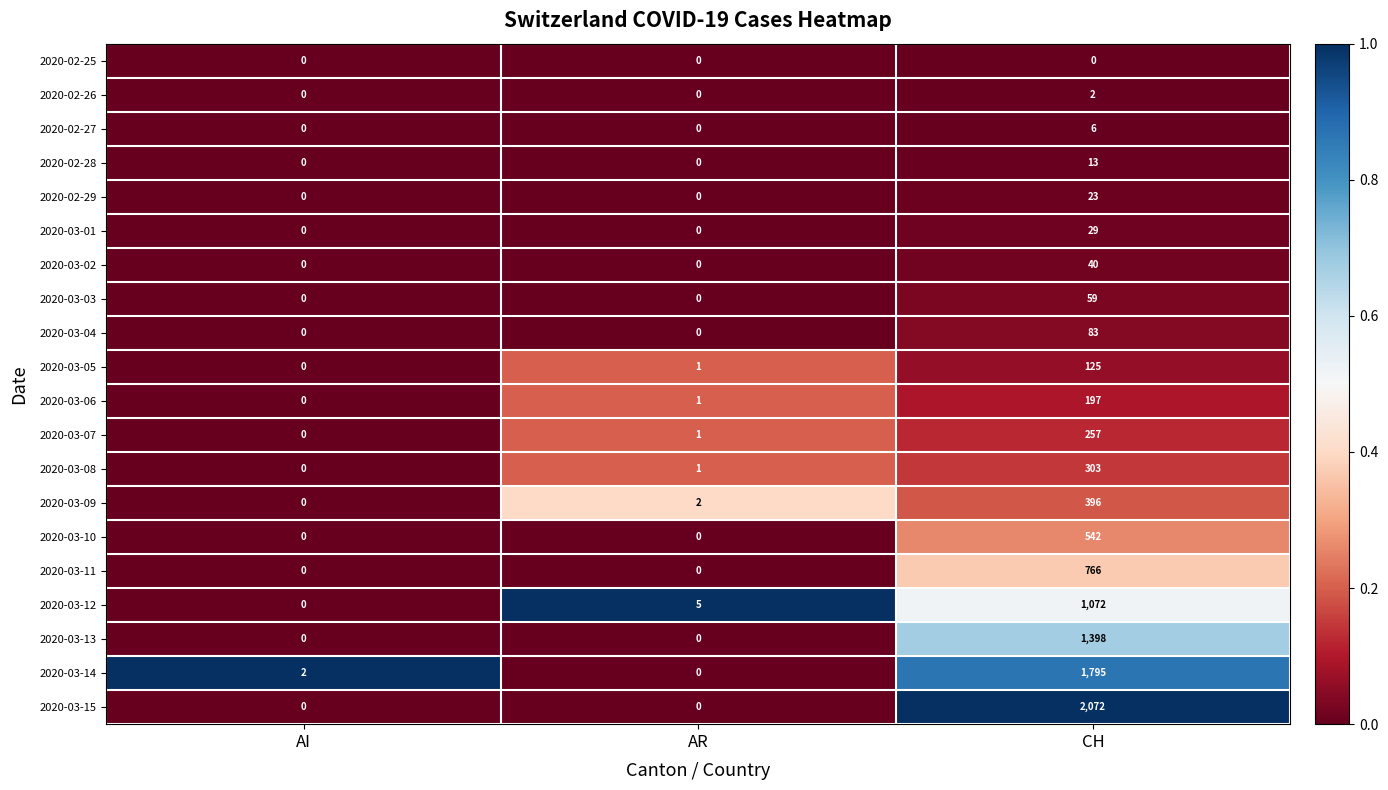

At which category is the sum across all series the highest?

CH